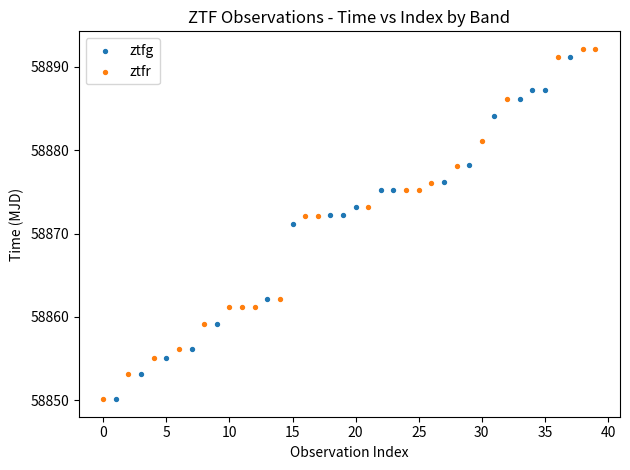

Which series reaches the maximum Y coordinate?

ztfr